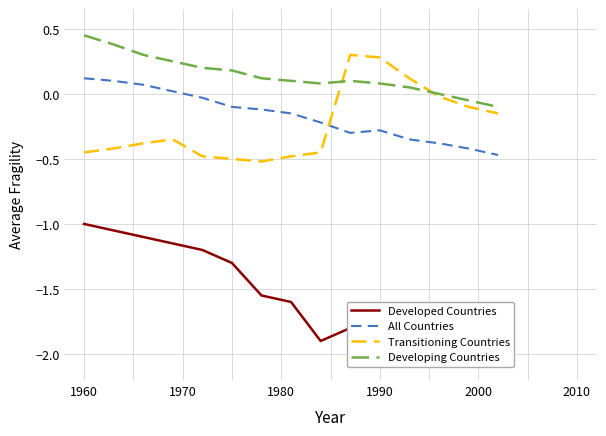

After their last crossing, which series has the higher values: Transitioning Countries or All Countries?

Transitioning Countries